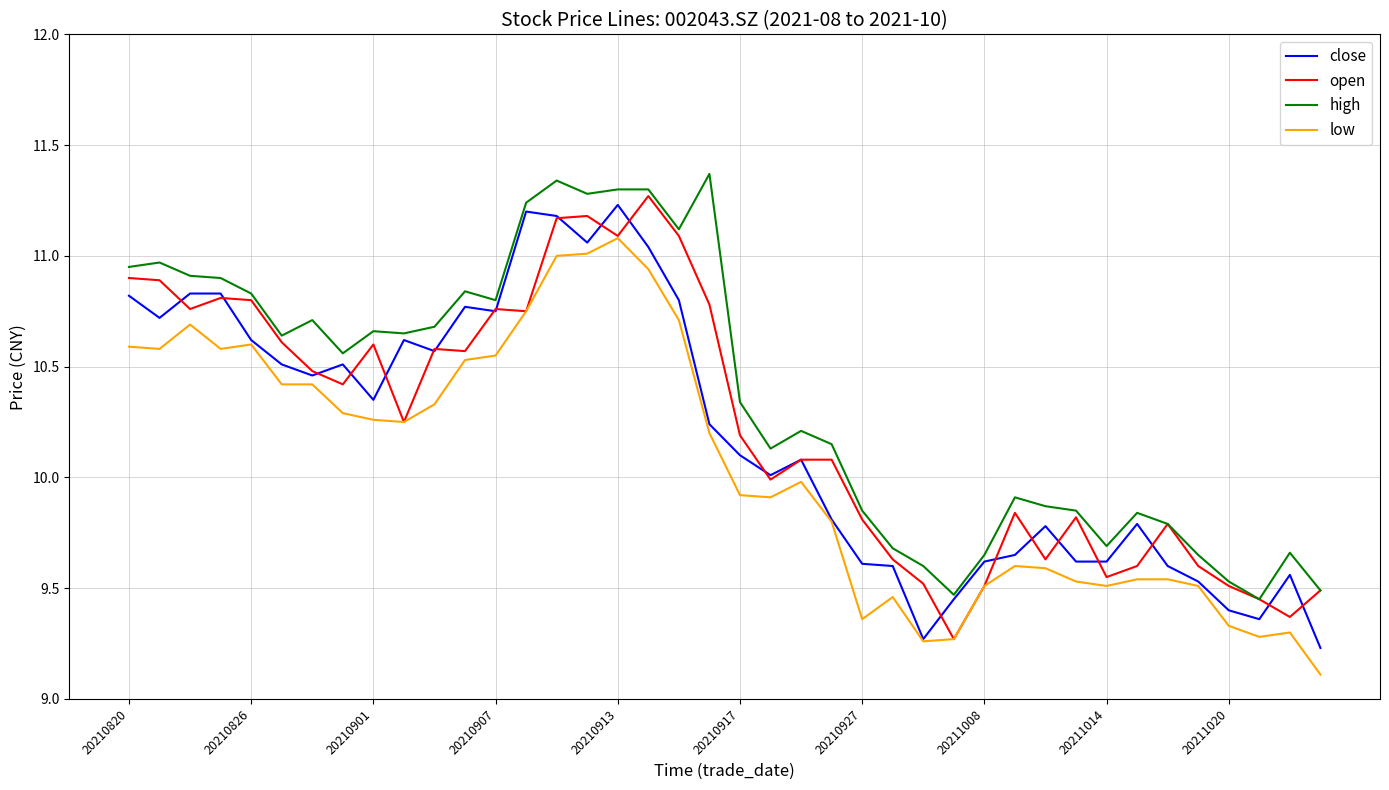

What is the lowest value of the low series?

9.1